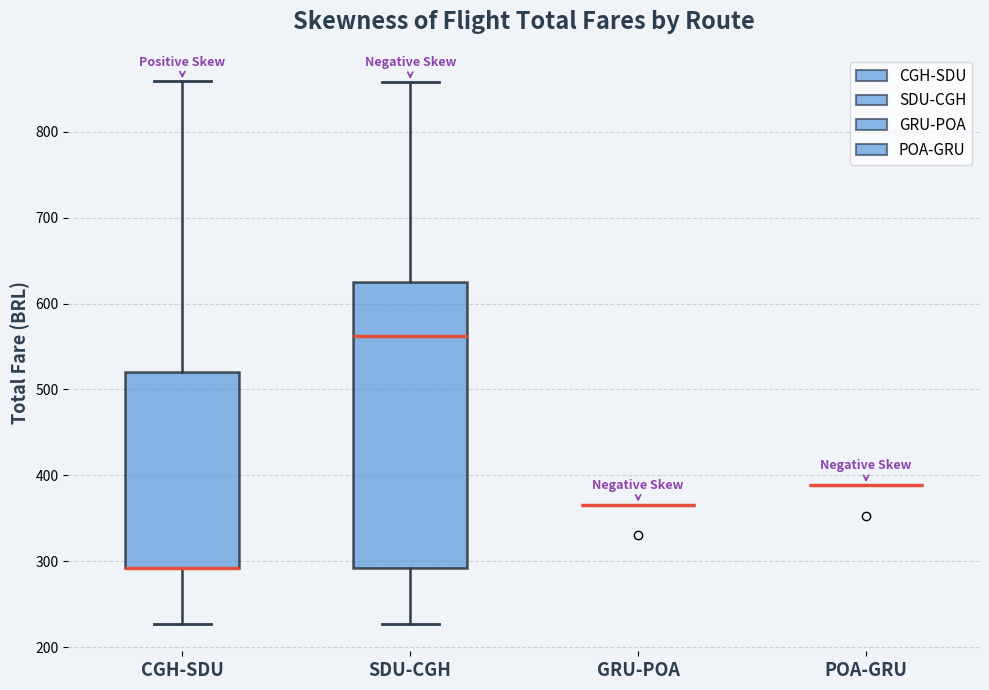

Reading left to right, transcribe this box plot: for each box, give where its median line is, the range the box spans, and where its two whiskers end, as read against the y-axis. The values are not printed on the chart, so give them approximately, as read against the axis.

CGH-SDU: median 290 (drawn on the box's lower edge), box 290 to 520, whiskers 230 to 860
SDU-CGH: median 560, box 290 to 630, whiskers 230 to 860
GRU-POA: box collapsed to a line at 370, whiskers 370 to 370
POA-GRU: box collapsed to a line at 390, whiskers 390 to 390